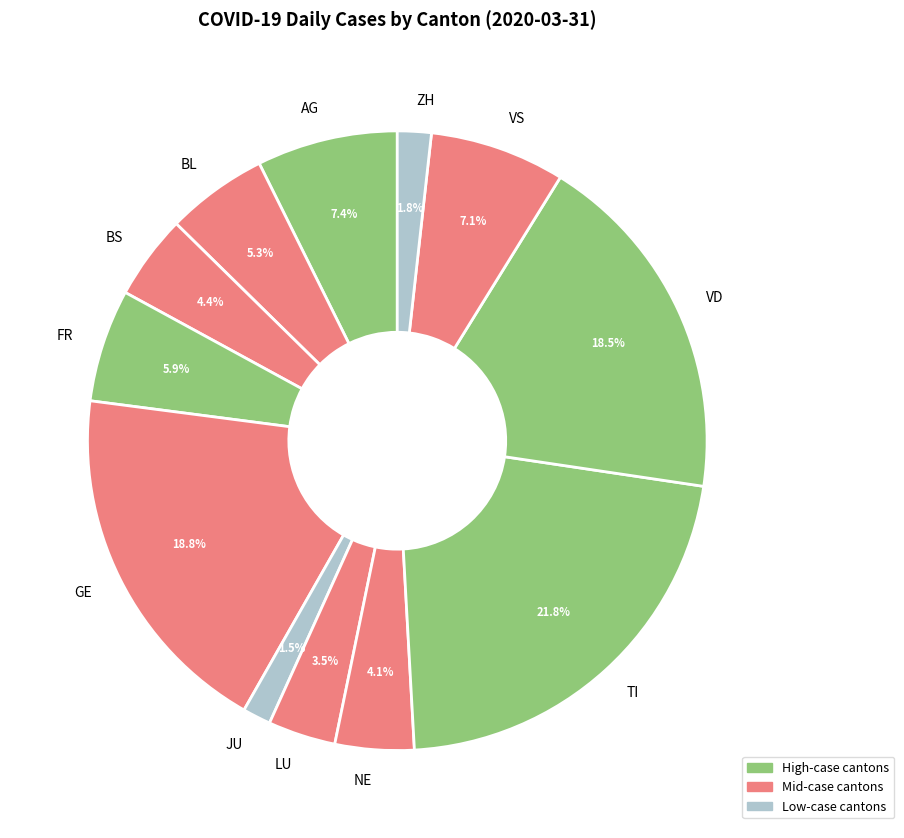

To the nearest percent, what is the average slice percentage?

8%